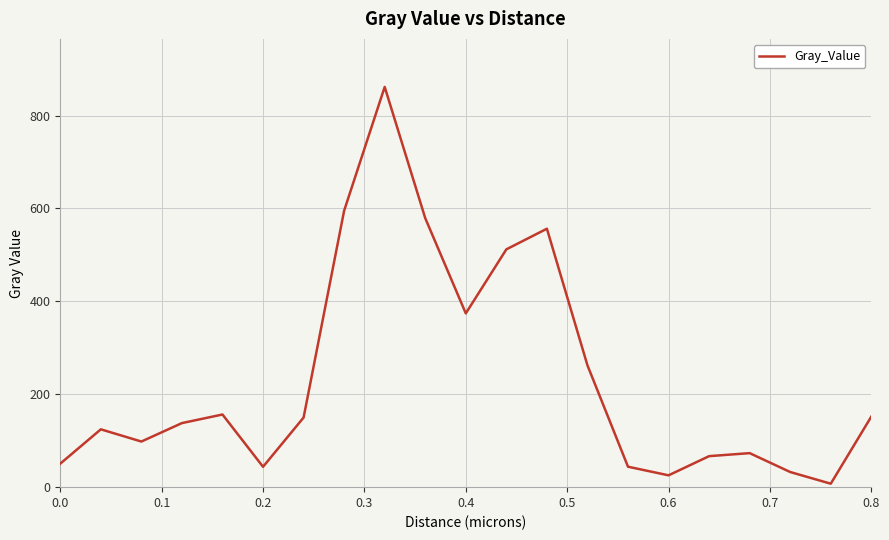

What is the minimum value shown in the chart?

7.4